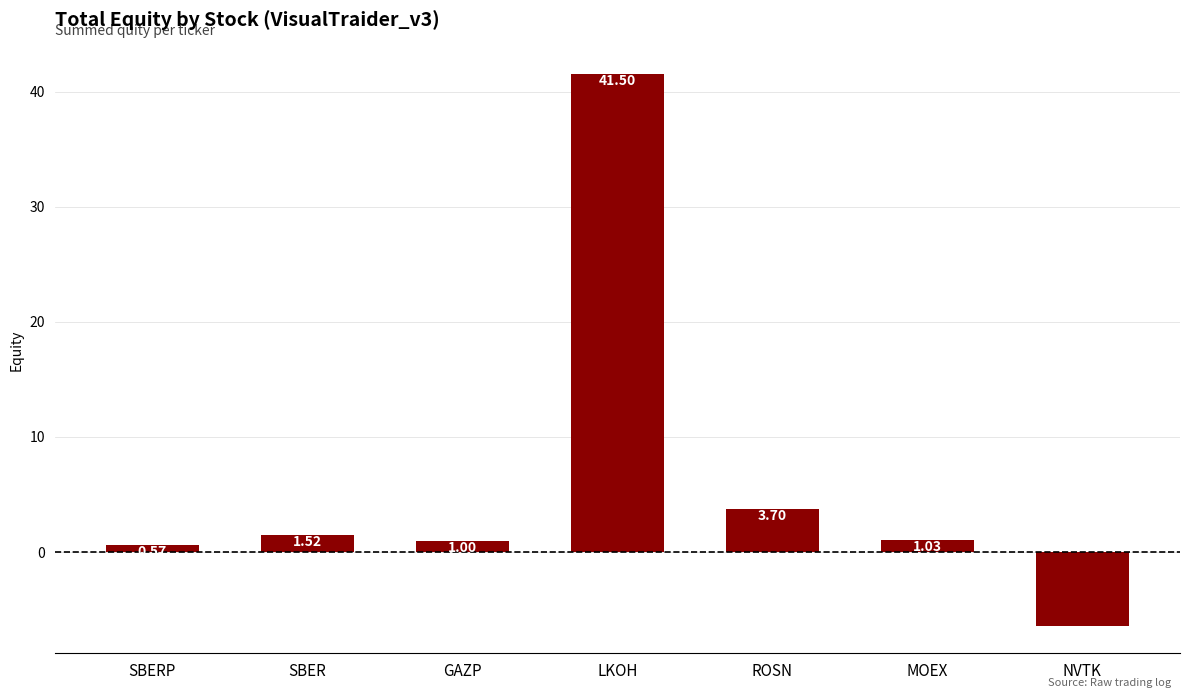

Where is the data nearest to the value 17?

ROSN